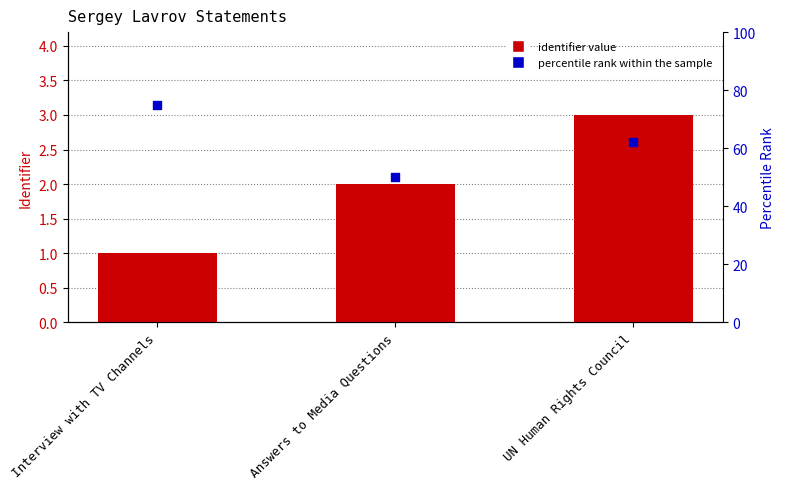

What is the total value across all series at UN Human Rights Council?

65